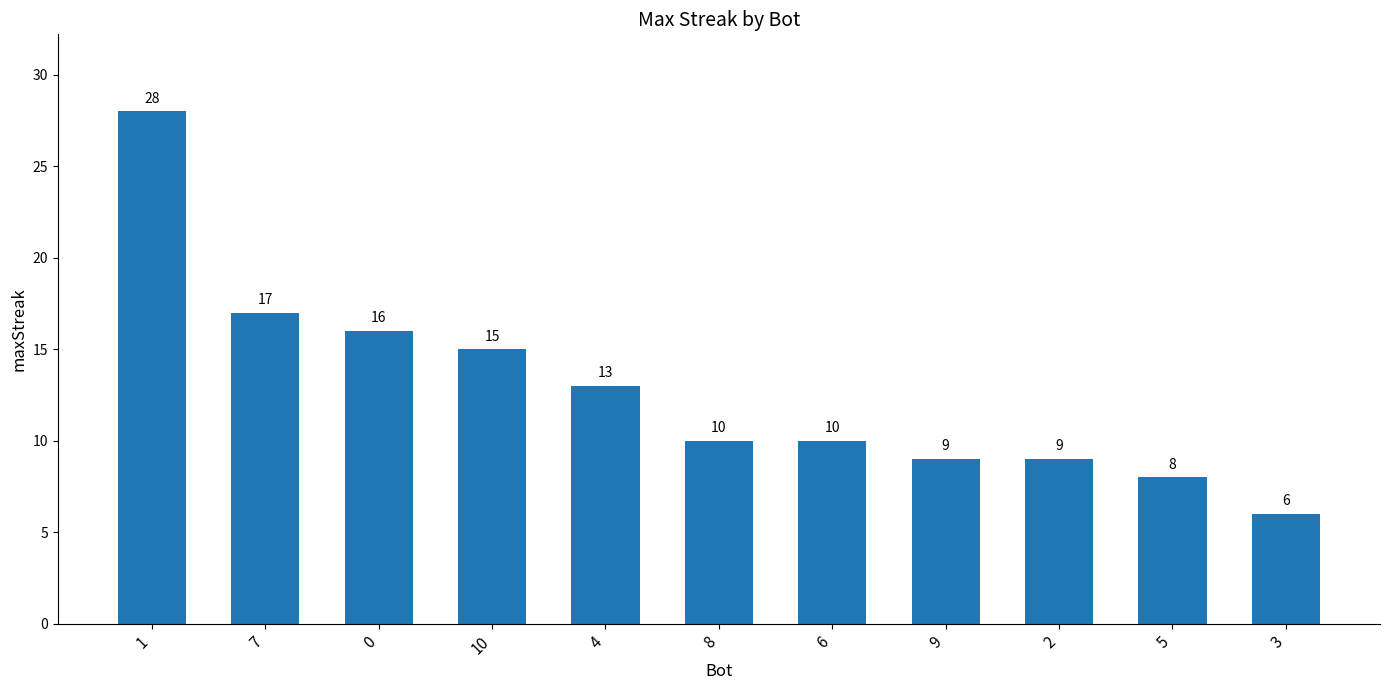

What is the value of the 7th bar from the left?

10